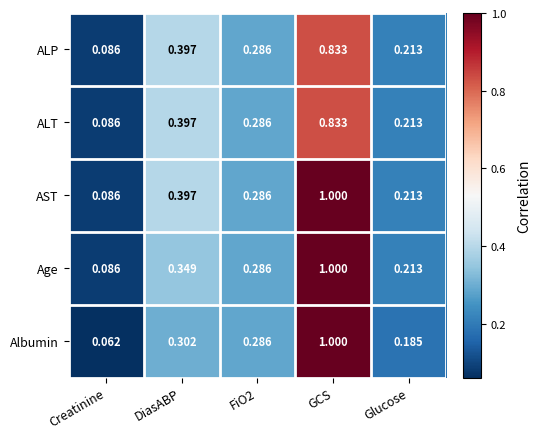

Is the value of ALP at DiasABP greater than the value of Age at Glucose?

Yes